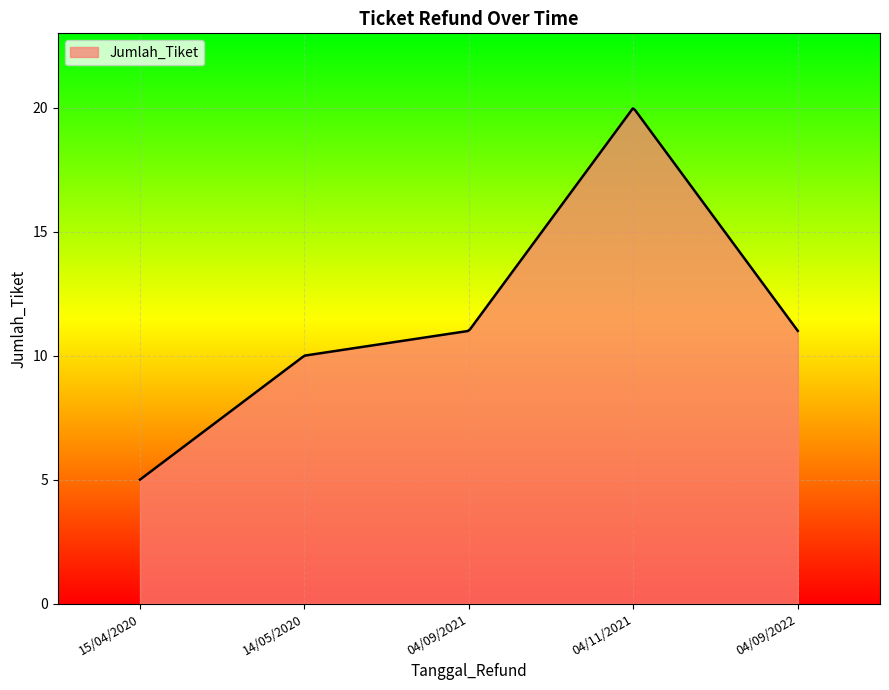

What is the difference between the maximum and minimum values?

15.0